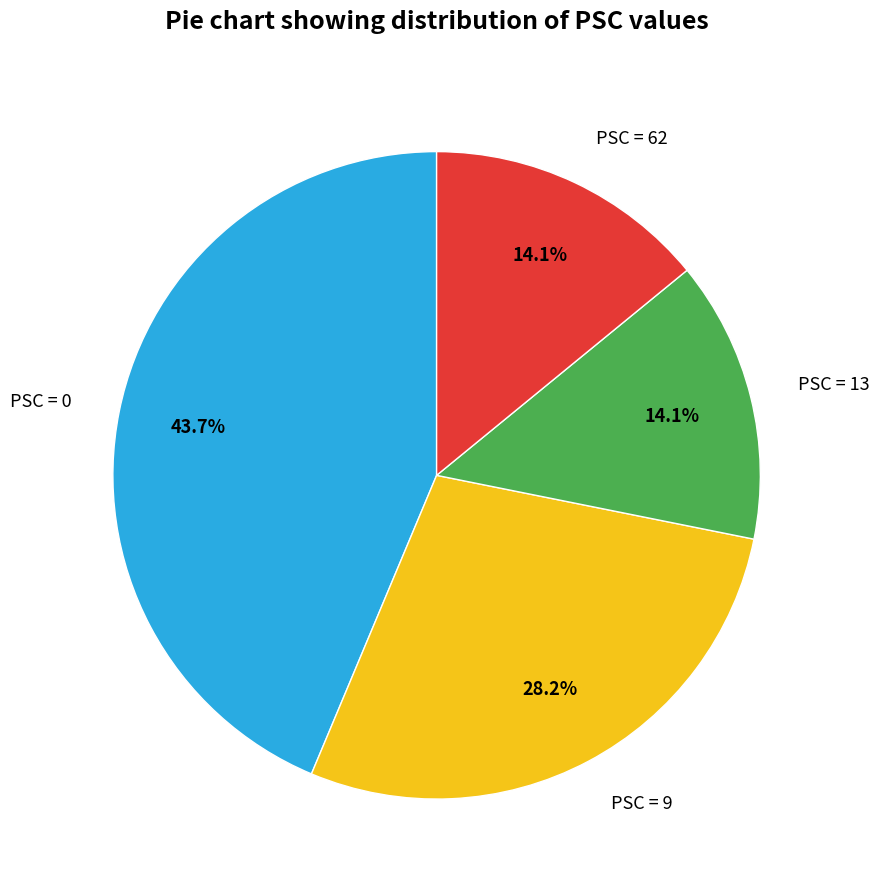

To the nearest percent, what is the average slice percentage?

25%